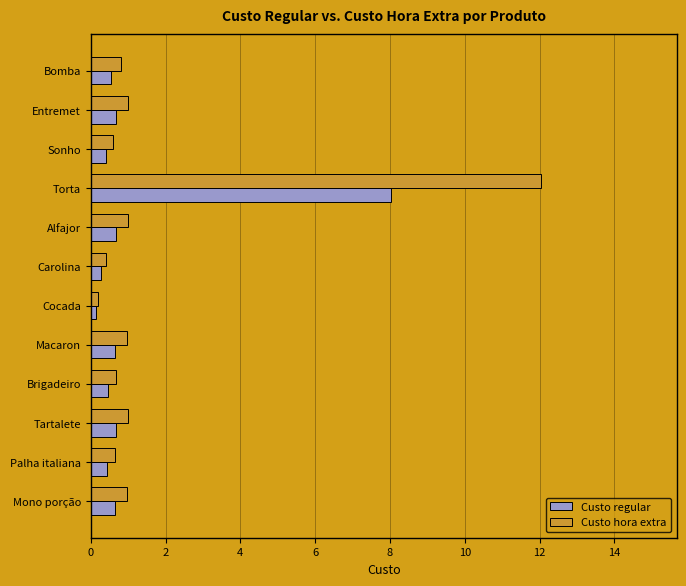

At which label does Custo regular reach its peak?

Torta